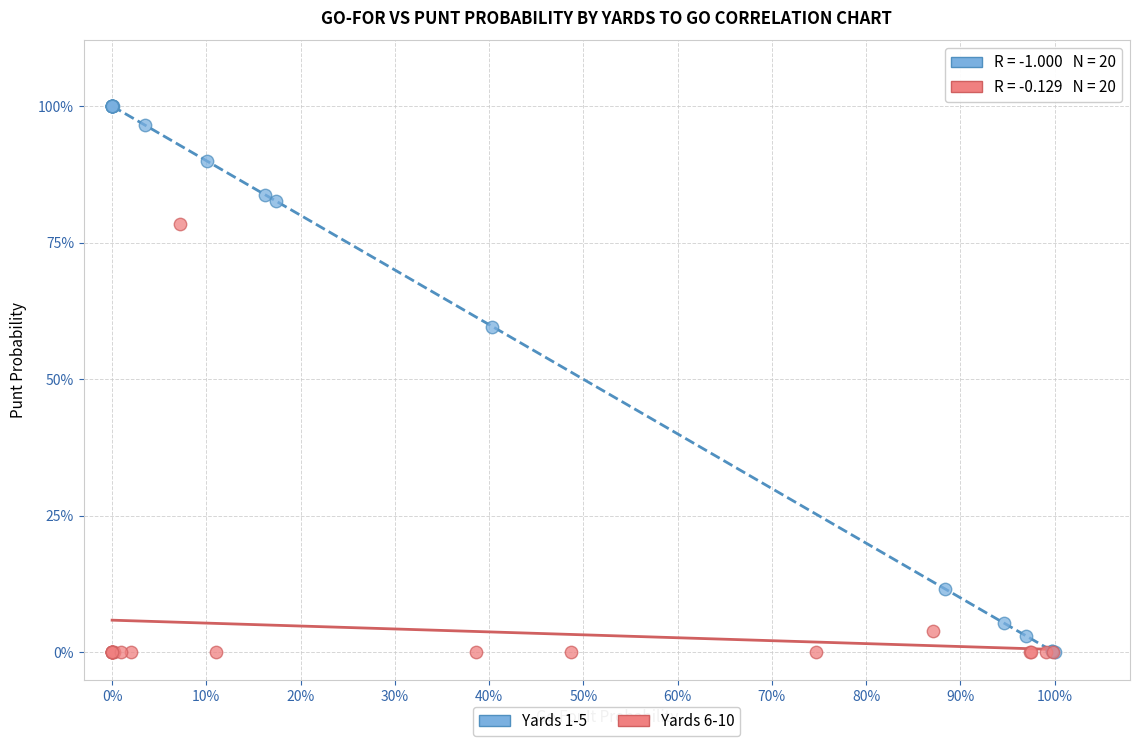

What are all the series names shown in the legend?

Yards 1-5, Yards 6-10